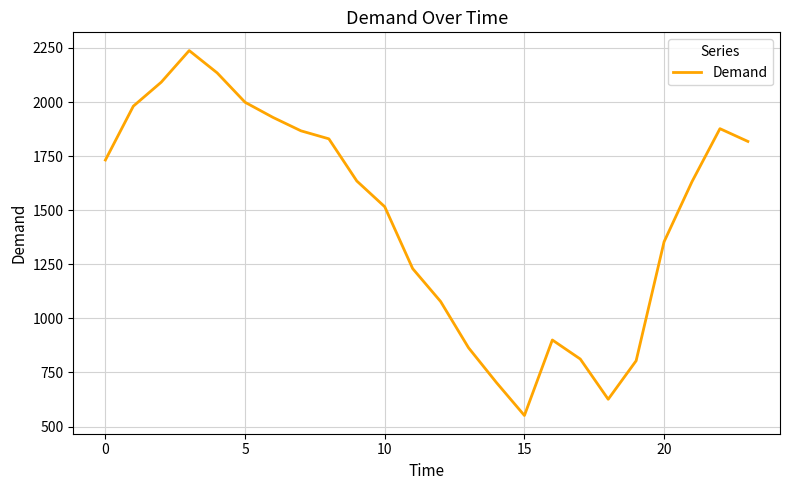

True or false: there are more than 2 points higher than both neighbors.

True